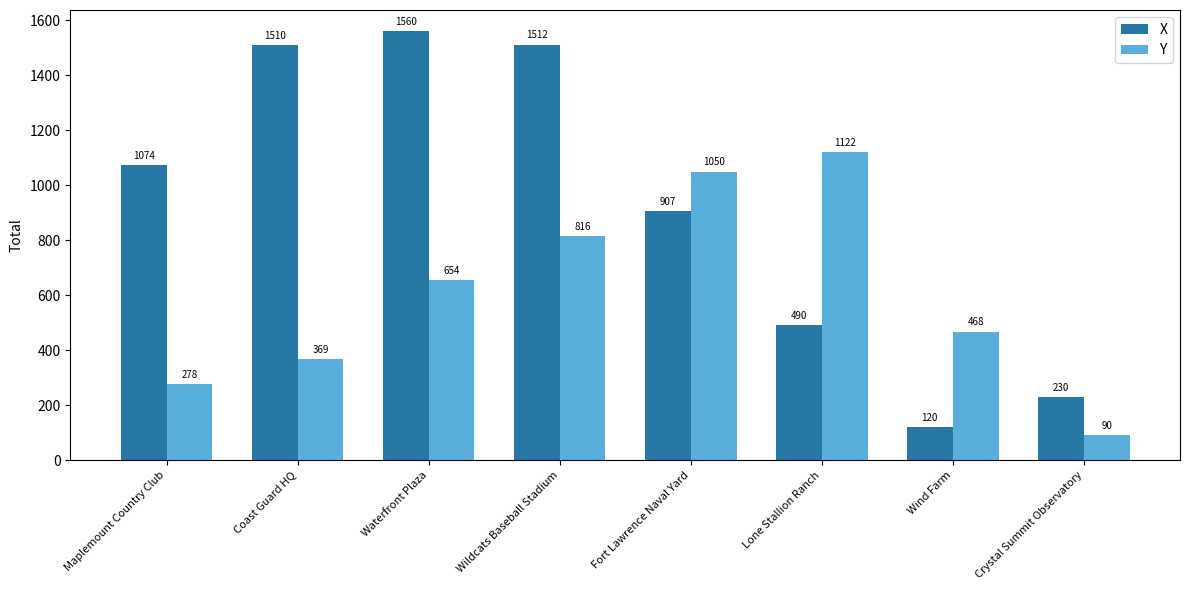

Which series has the widest spread of values?

X